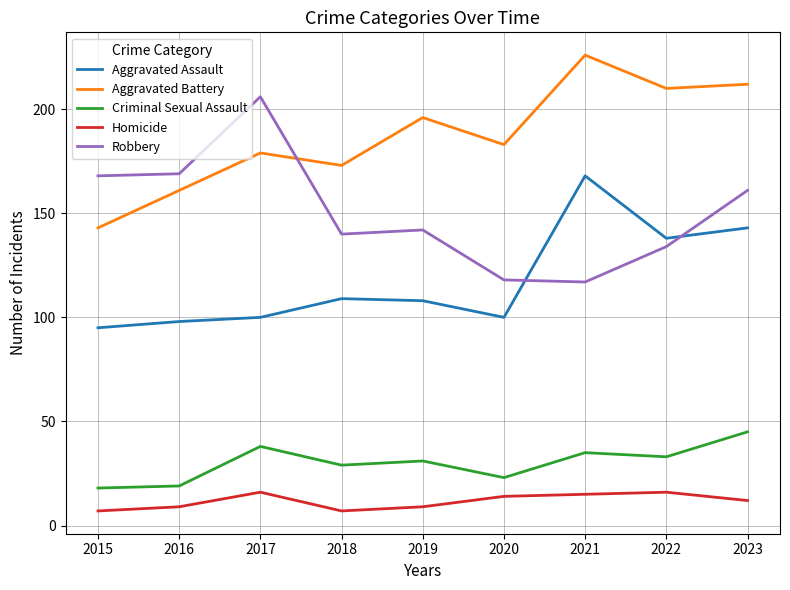

Where is the first local minimum for Aggravated Battery?

2018